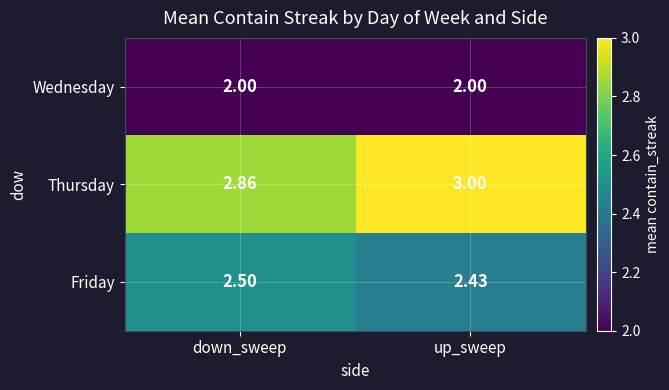

At down_sweep, list the series in order from largest to smallest.

Thursday, Friday, Wednesday